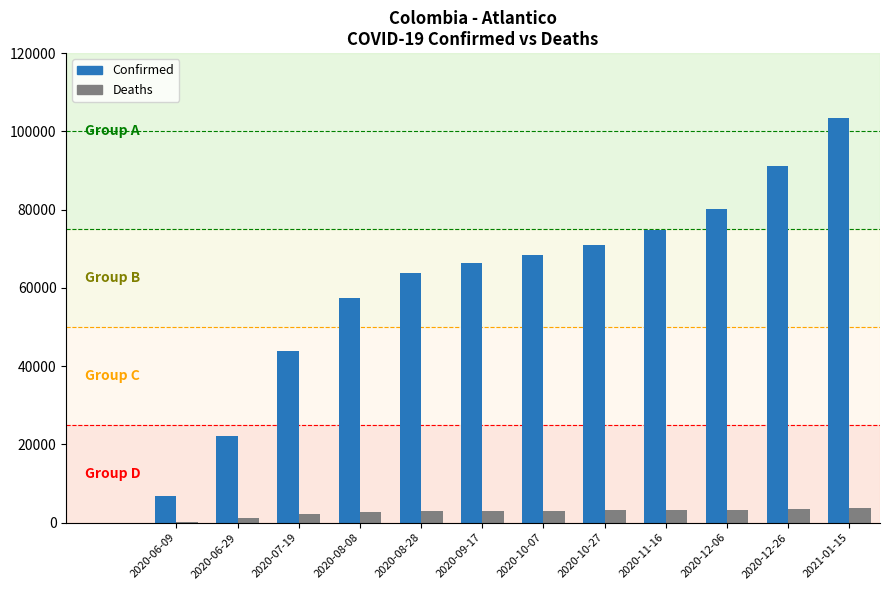

At which category is the sum across all series the highest?

2021-01-15